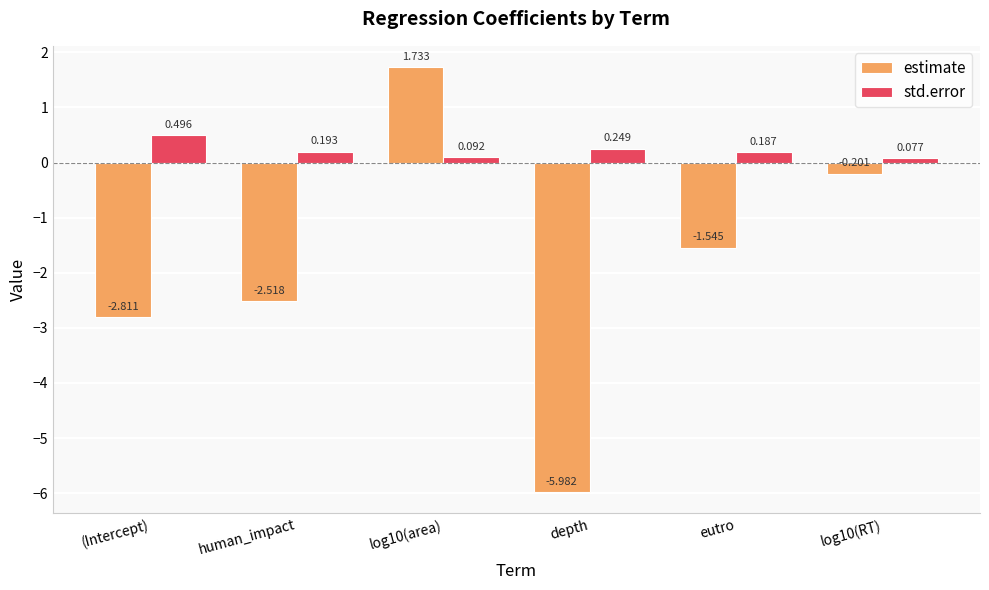

What is the sum of the std.error values at eutro and (Intercept)?

0.7